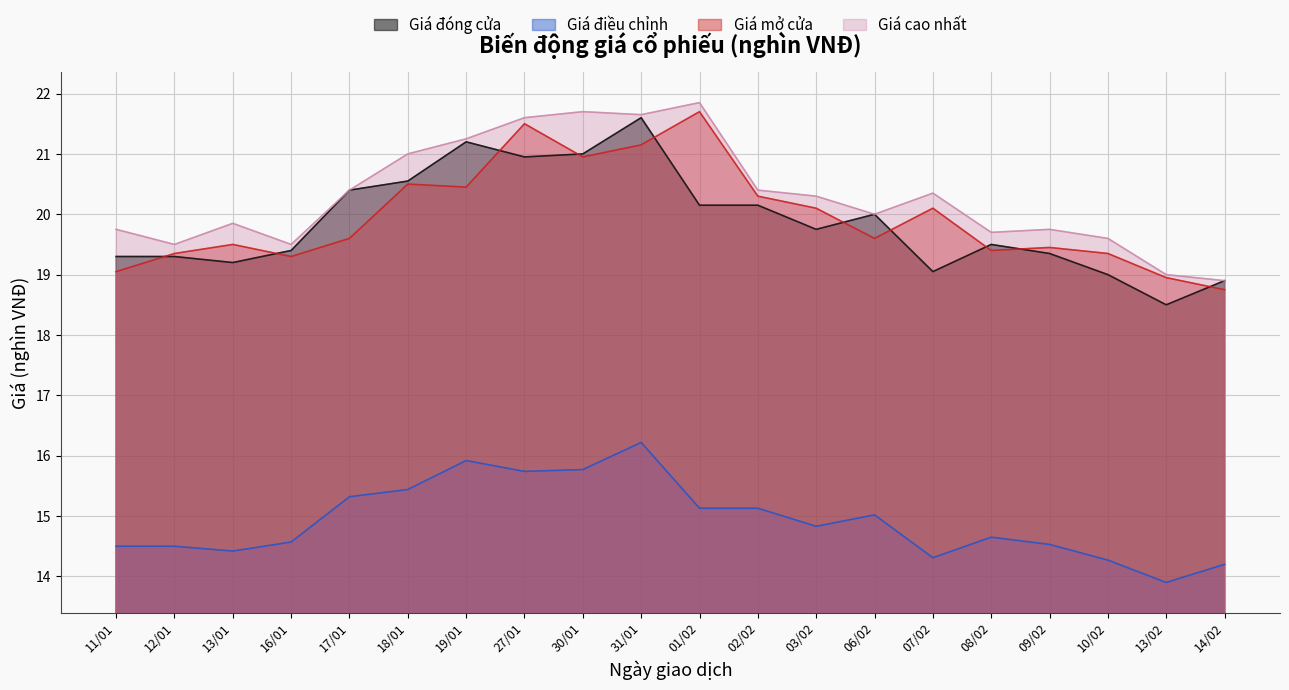

What position from the right is 03/02?

8